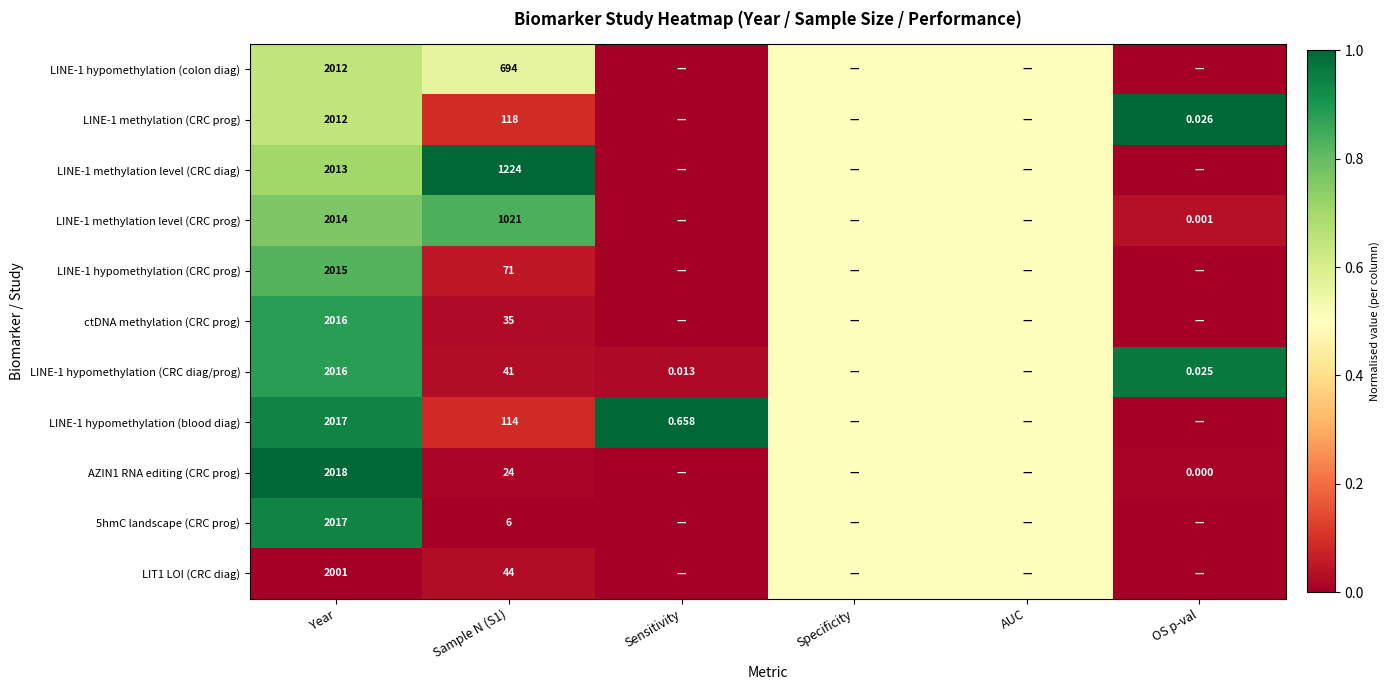

What is the spread (max minus min) of values at OS p-val?

1.0